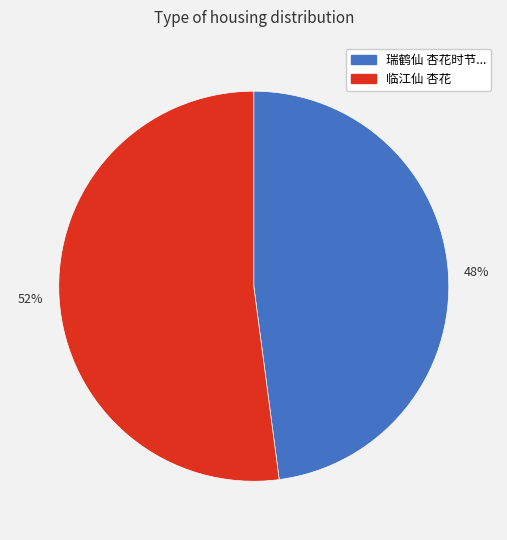

What is the majority slice?

临江仙 杏花